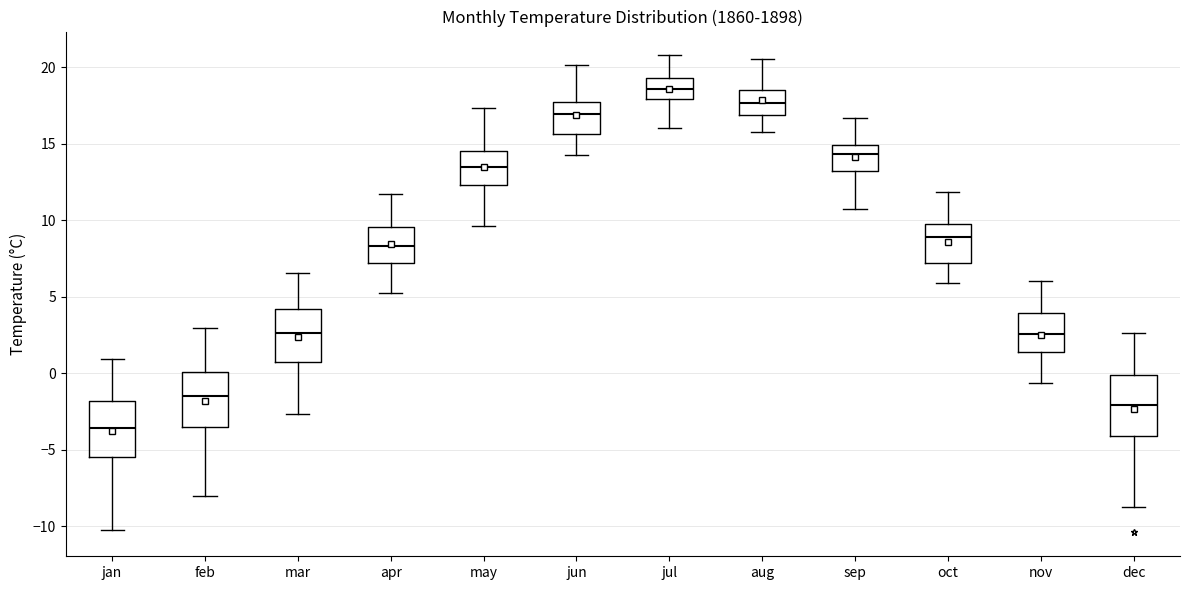

Which box has the lowest median line?

jan